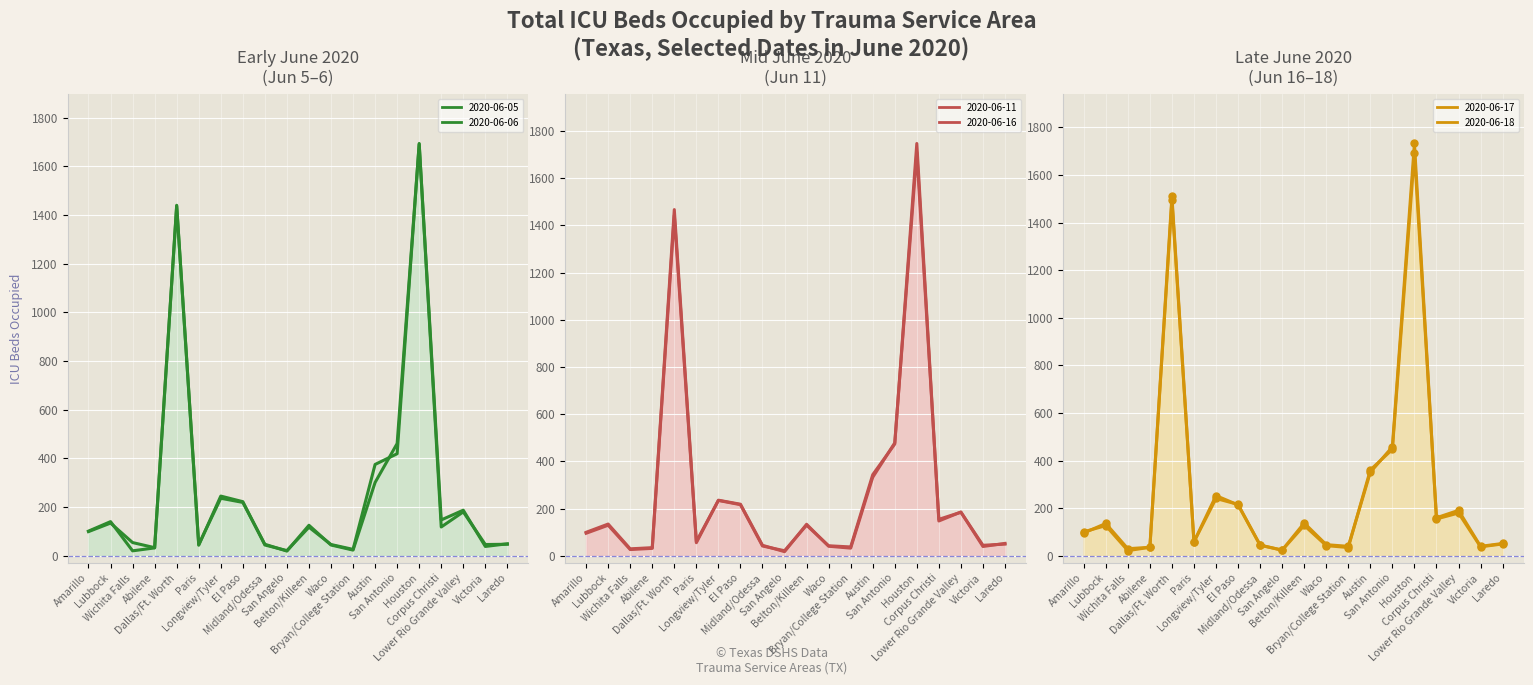

Which series changed the most between San Antonio and Victoria?

2020-06-11